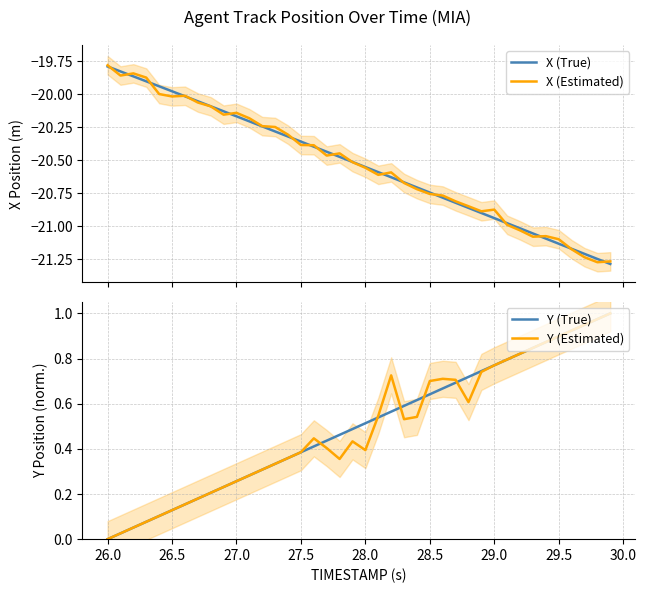

Which category has the lowest value in the Y (True) series?

26.0